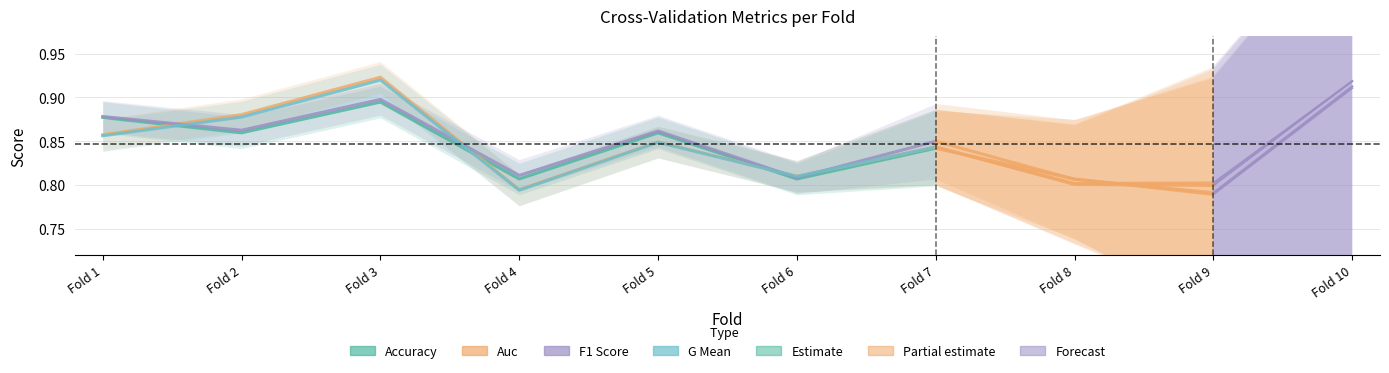

Rank the series by their maximum value, from lowest to highest.

accuracy, f1_score, g_mean, auc